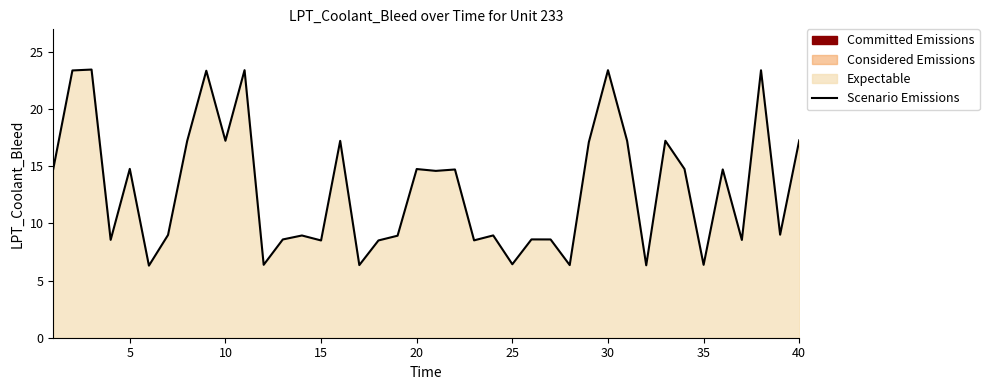

What is the maximum value shown in the chart?

23.4